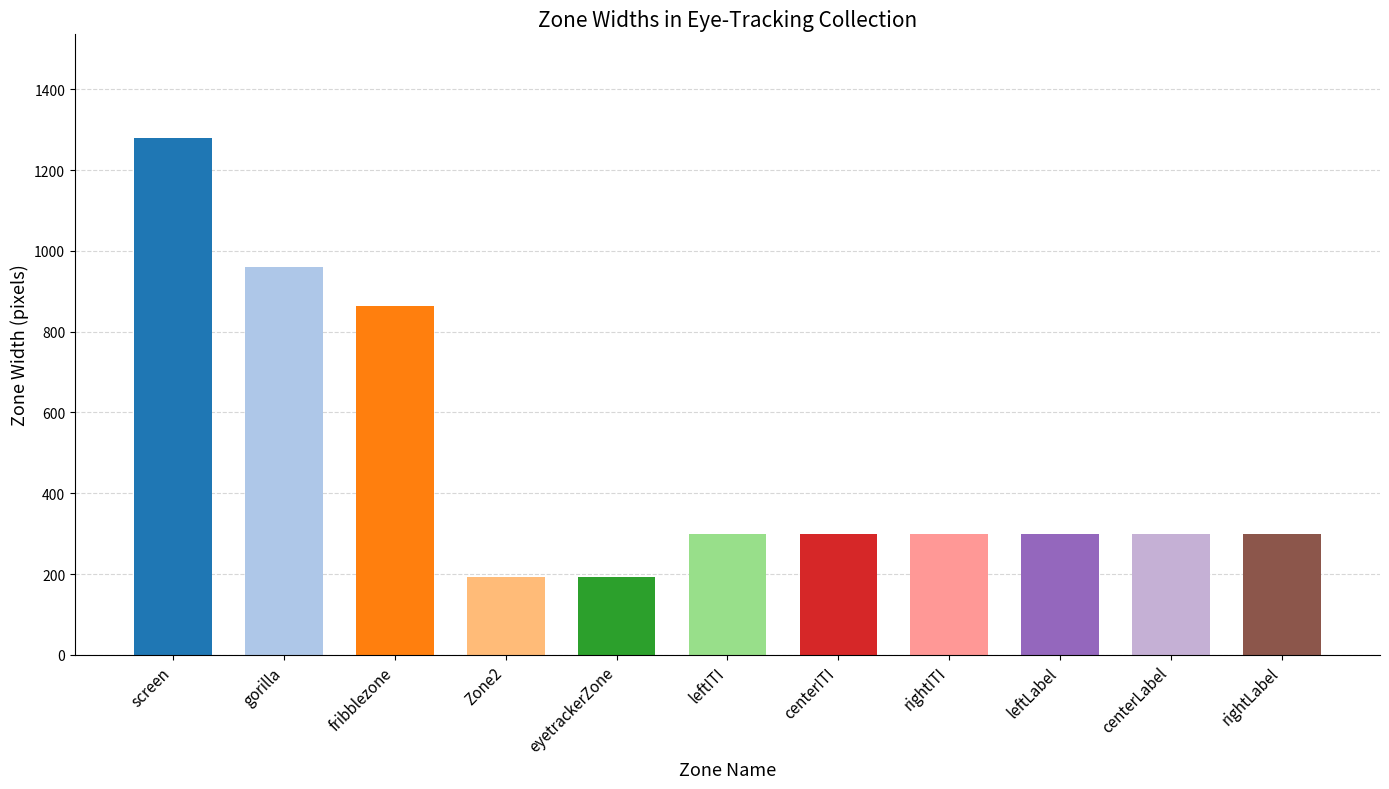

What position from the right is screen?

11